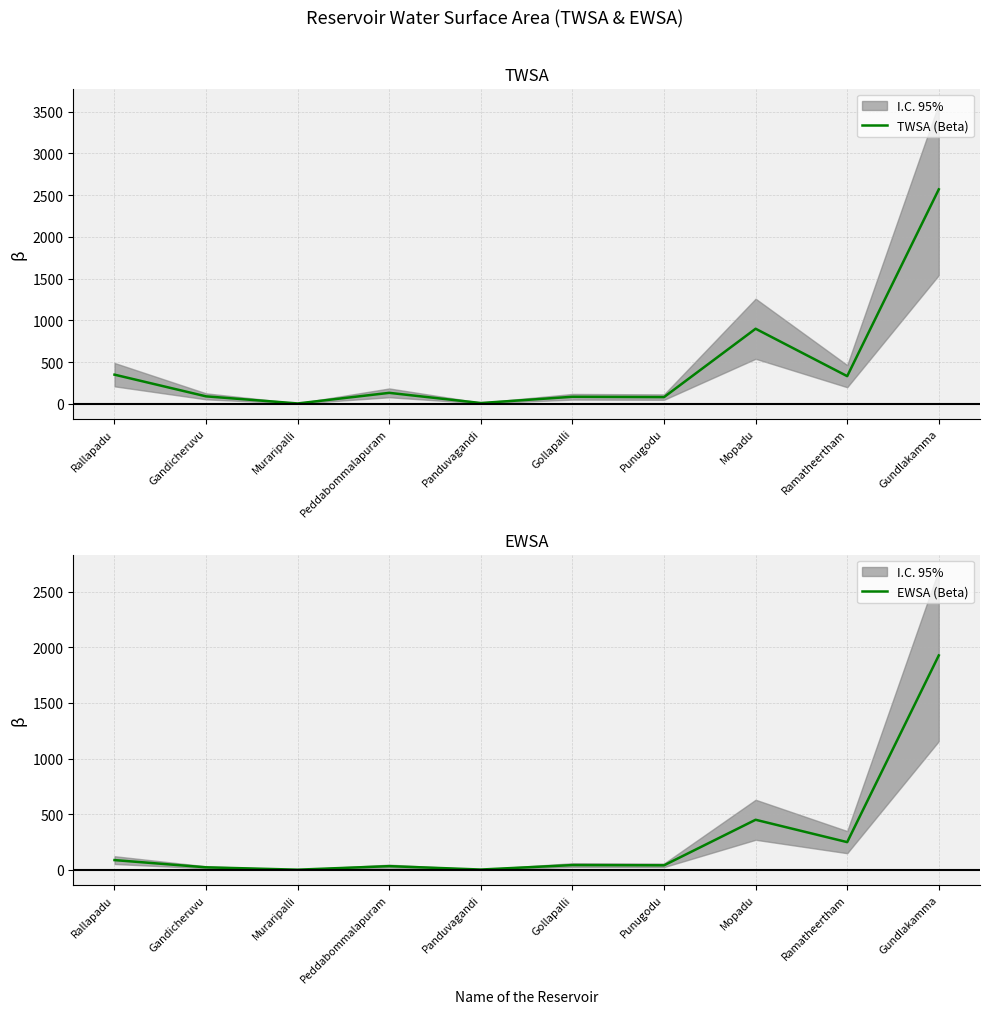

True or false: TWSA (Beta) and EWSA (Beta) intersect in this chart.

False